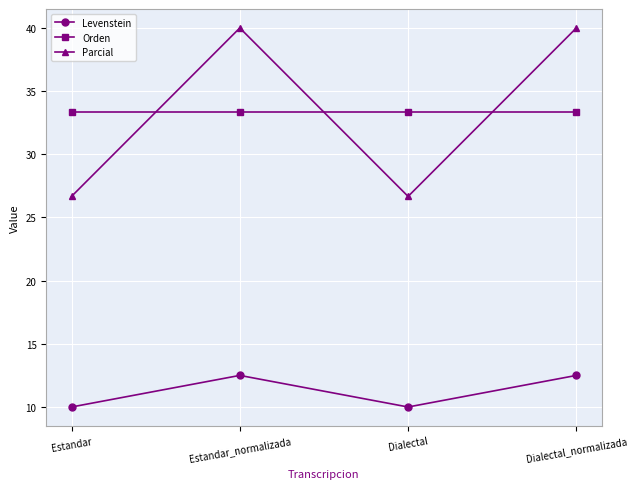

True or false: Levenstein and Orden intersect in this chart.

False